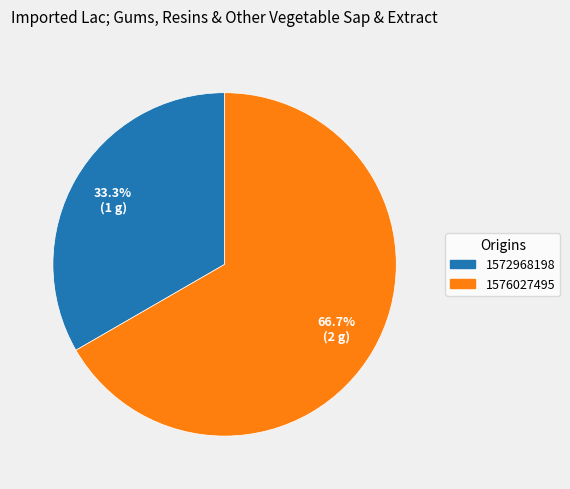

Is it true that 1576027495 is 58% of the pie?

False